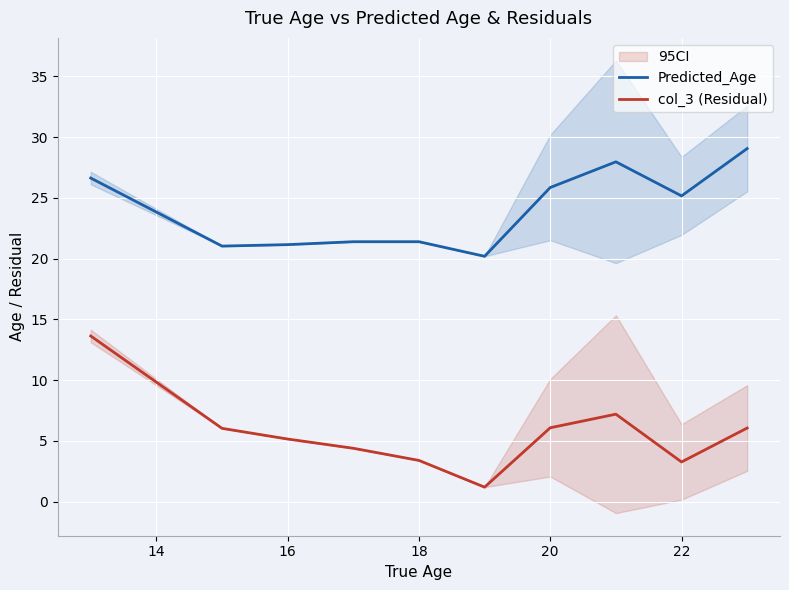

True or false: Predicted_Age and col_3 (Residual) intersect in this chart.

False